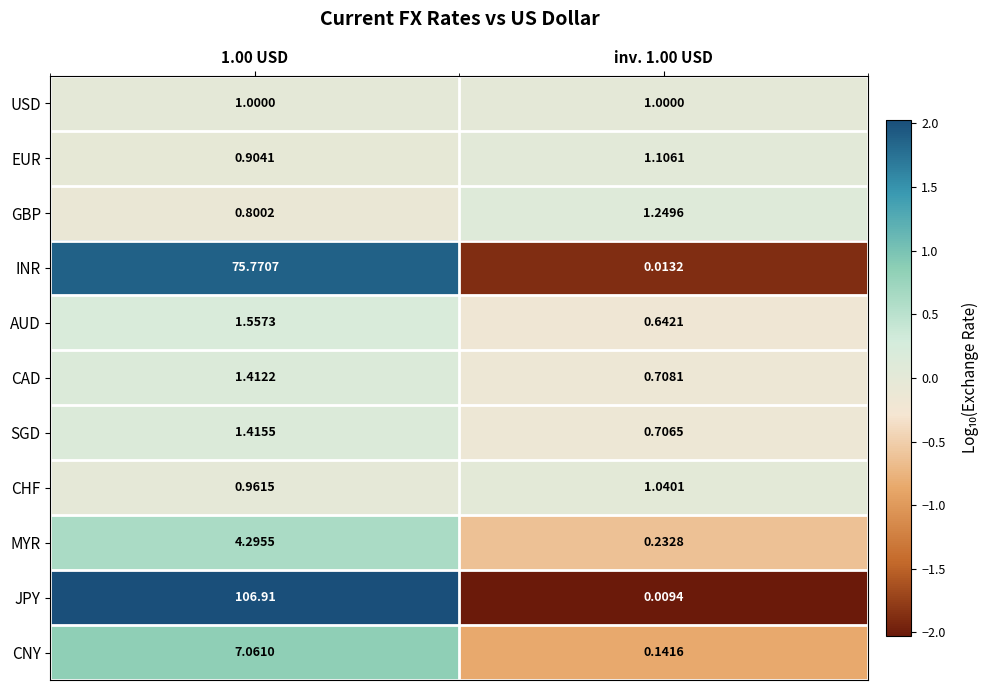

Which series has the largest total across all categories?

JPY